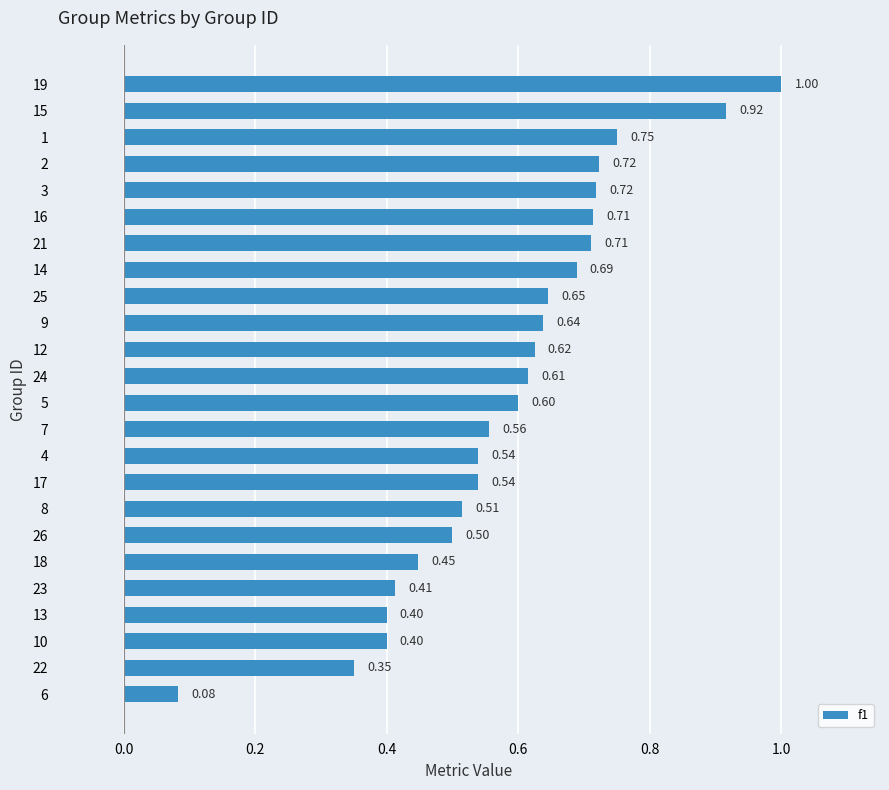

Which has a higher value, 7 or 8?

7